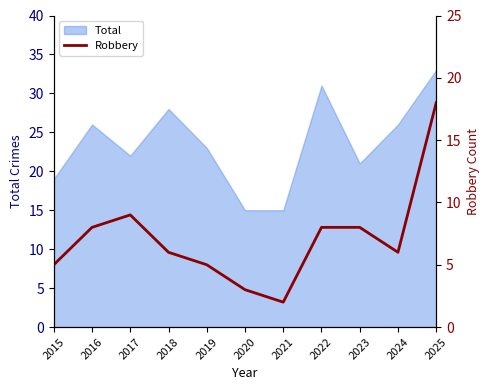

Rank the categories by value from lowest to highest.

2021, 2020, 2015, 2019, 2018, 2024, 2016, 2022, 2023, 2017, 2025